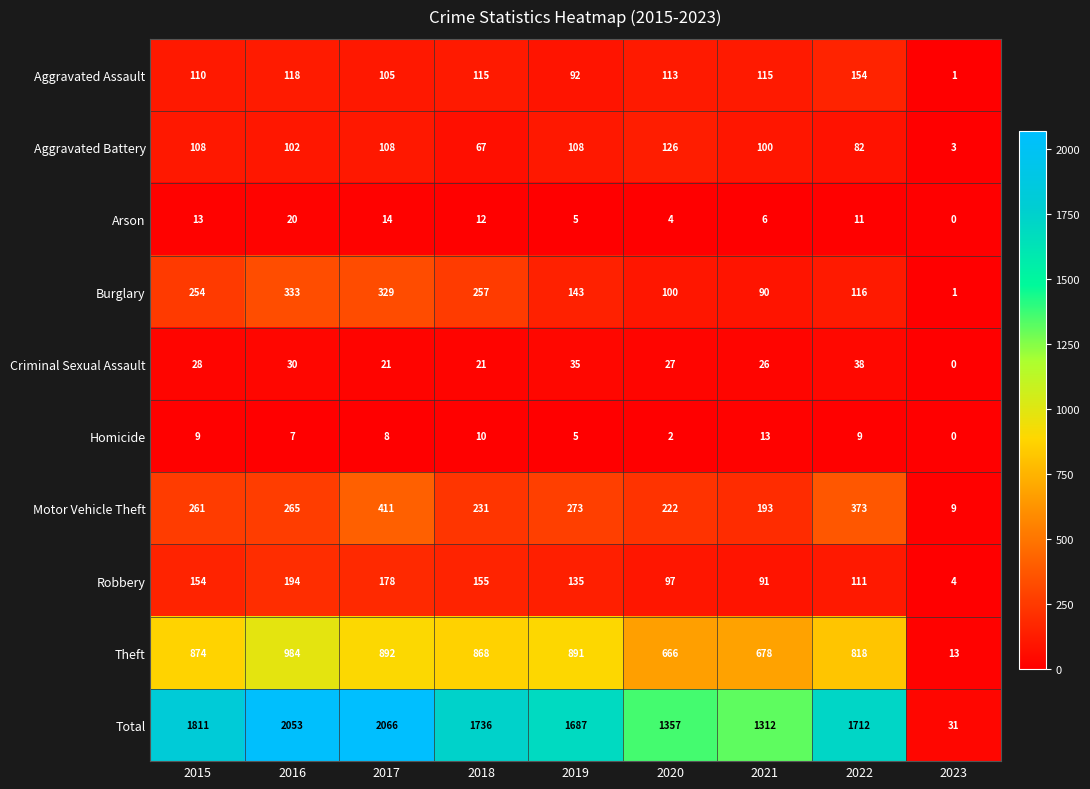

What value does the Robbery series have at 2017, to the nearest 50?

200